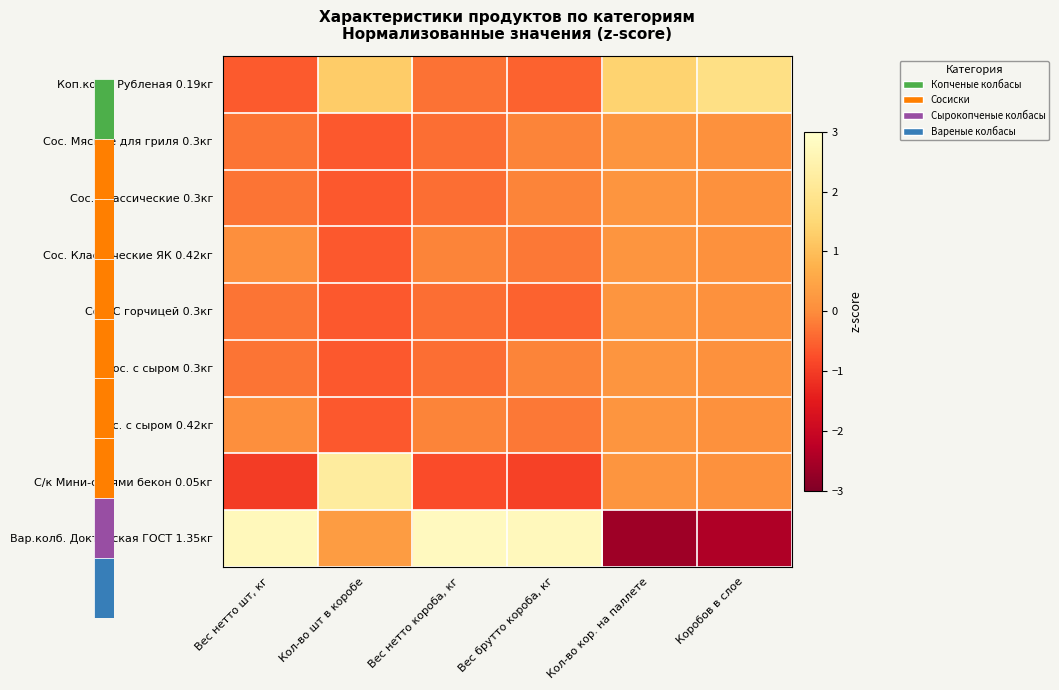

How many series are shown in this chart?

9